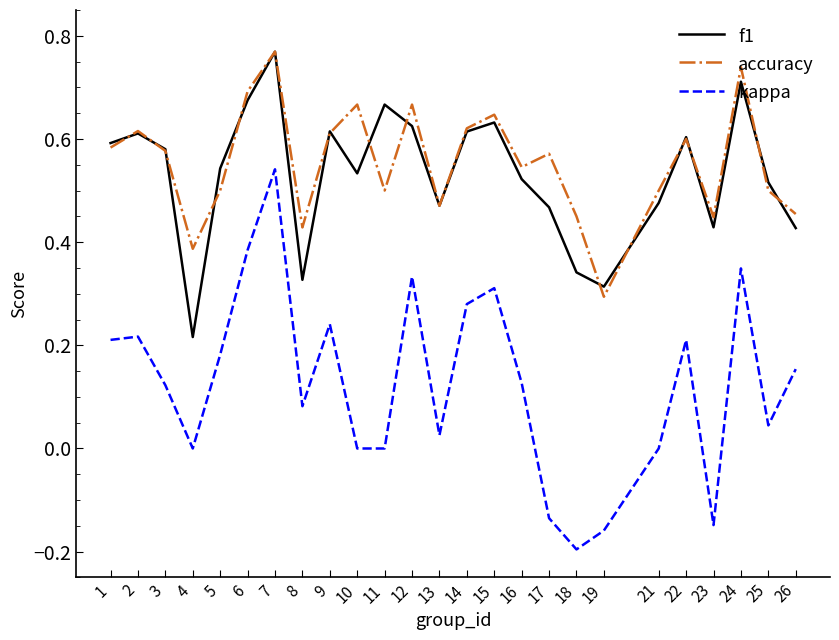

Which series has the widest spread of values?

kappa